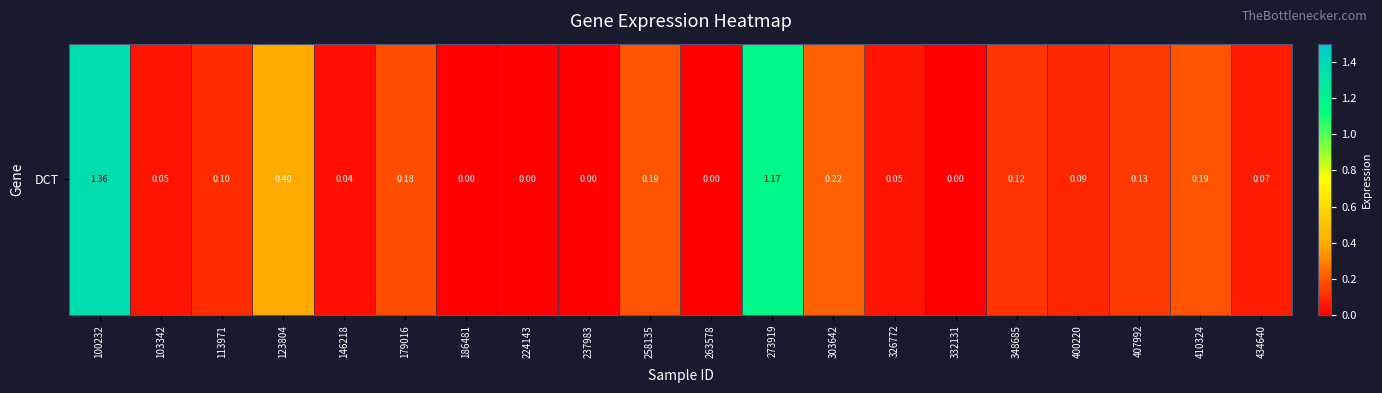

What is the difference between the values at 273919 and 263578?

1.2